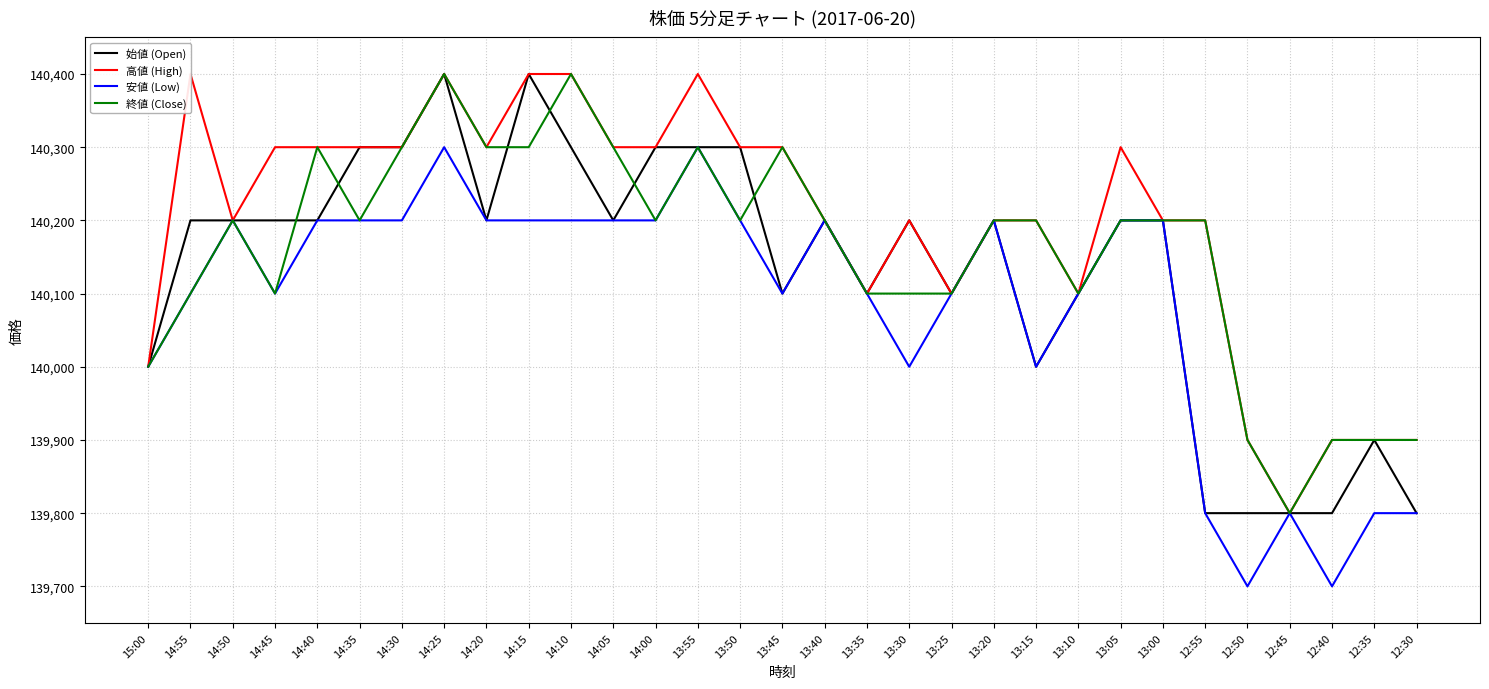

Rank the categories by 安値 (Low) value from highest to lowest.

14:25, 13:55, 14:50, 14:40, 14:35, 14:30, 14:20, 14:15, 14:10, 14:05, 14:00, 13:50, 13:40, 13:20, 13:05, 13:00, 14:55, 14:45, 13:45, 13:35, 13:25, 13:10, 15:00, 13:30, 13:15, 12:55, 12:45, 12:35, 12:30, 12:50, 12:40